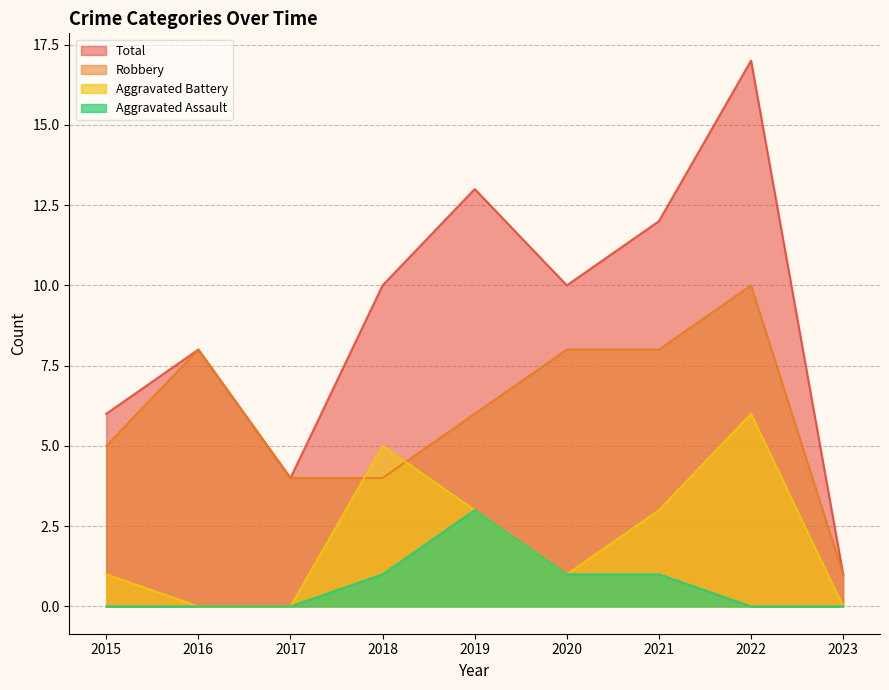

How many lines are shown in the chart?

4